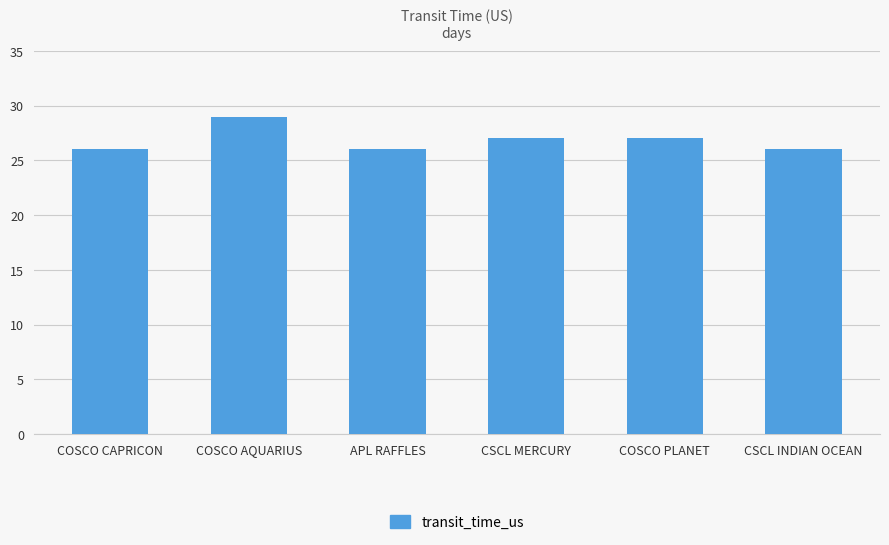

What is the difference between the second highest and minimum values?

1